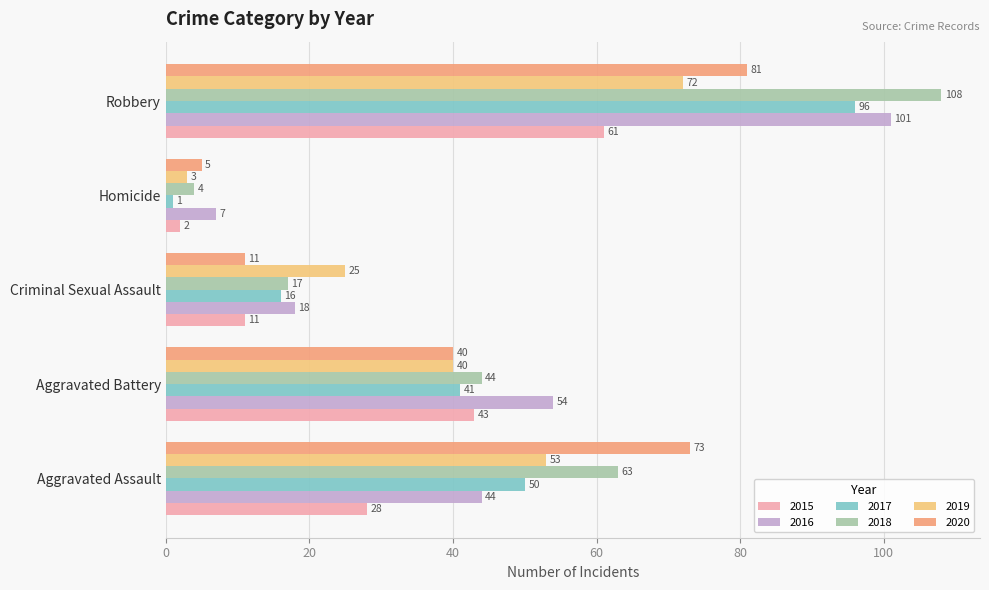

True or false: 2019 has a value of 42 at Robbery.

False